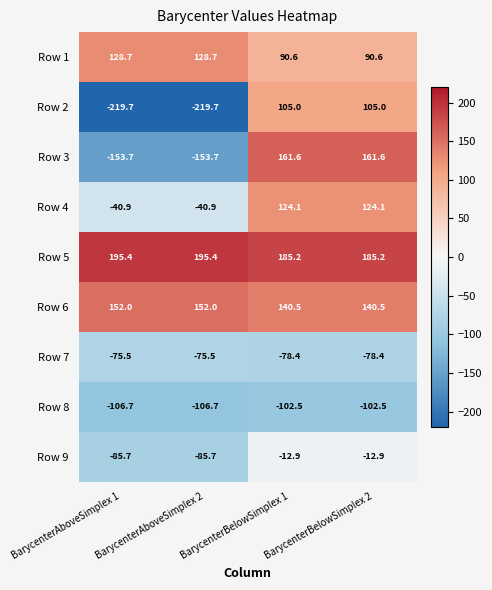

What is the sum of the Row 9 values at BarycenterBelowSimplex 2 and BarycenterBelowSimplex 1?

-25.8